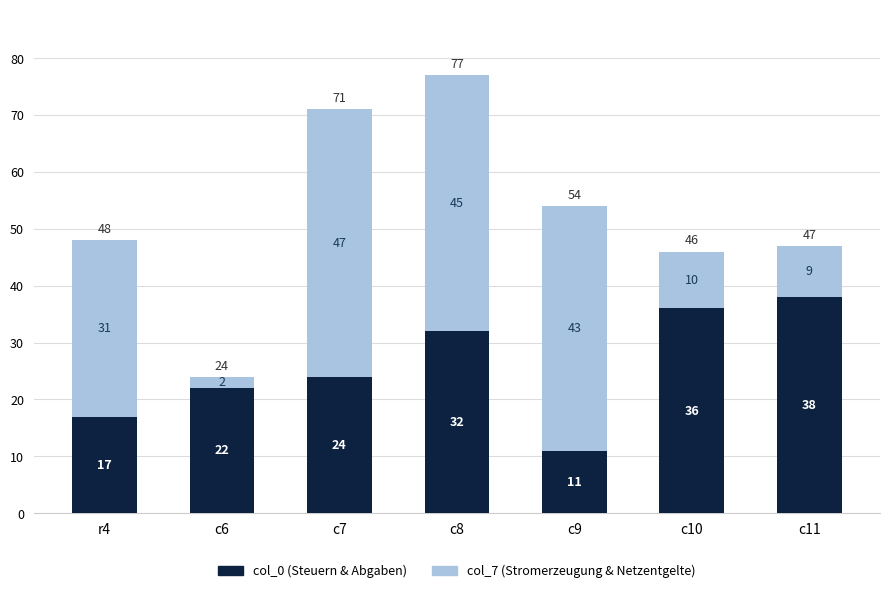

What is the total value across all series at c9?

54